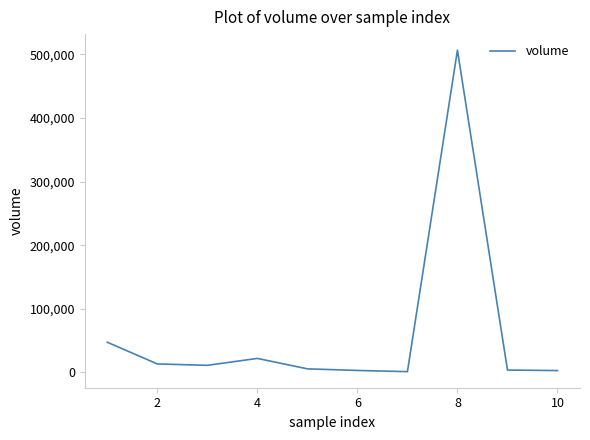

What is the difference between the maximum and minimum values?

505425.2